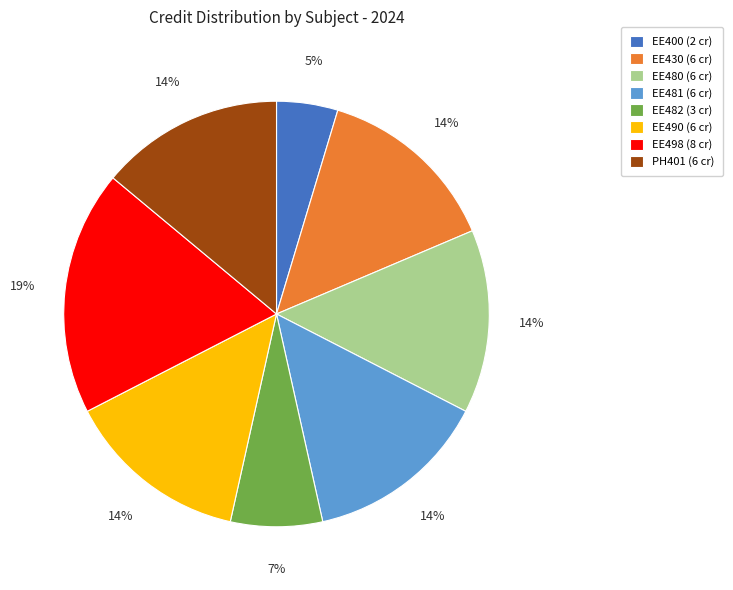

To the nearest percent, what is the difference between the EE430 and EE400 slice percentages?

9%